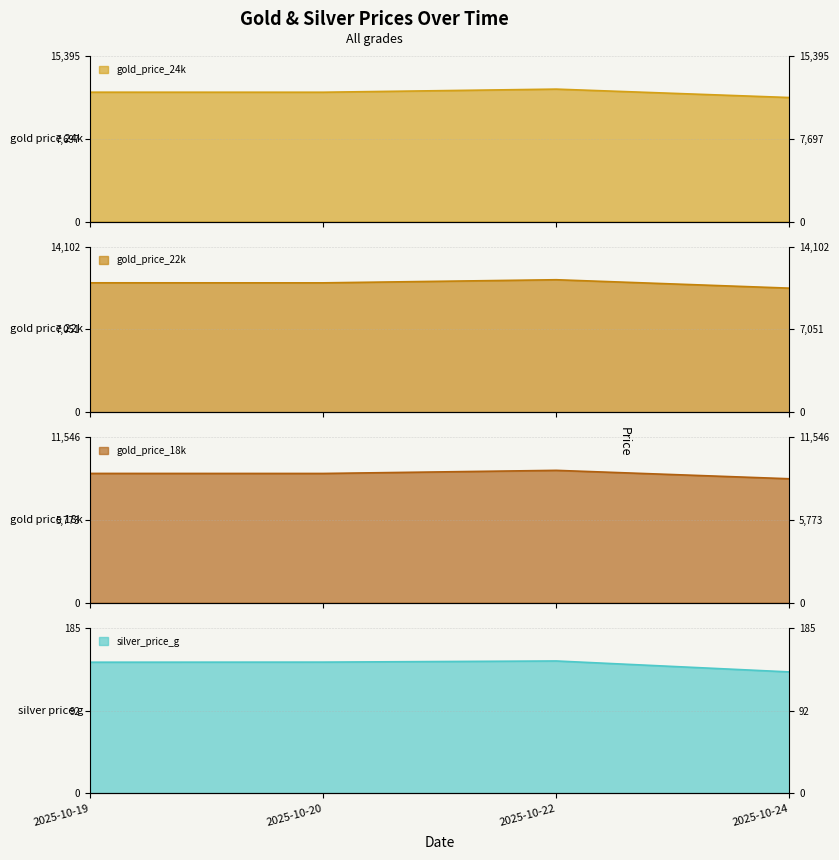

What is the difference between the second highest and second lowest values in the gold_price_24k series?

3.6